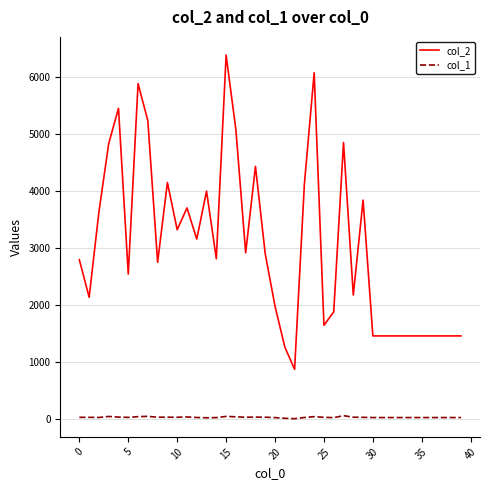

True or false: col_2 and col_1 cross at least once.

False